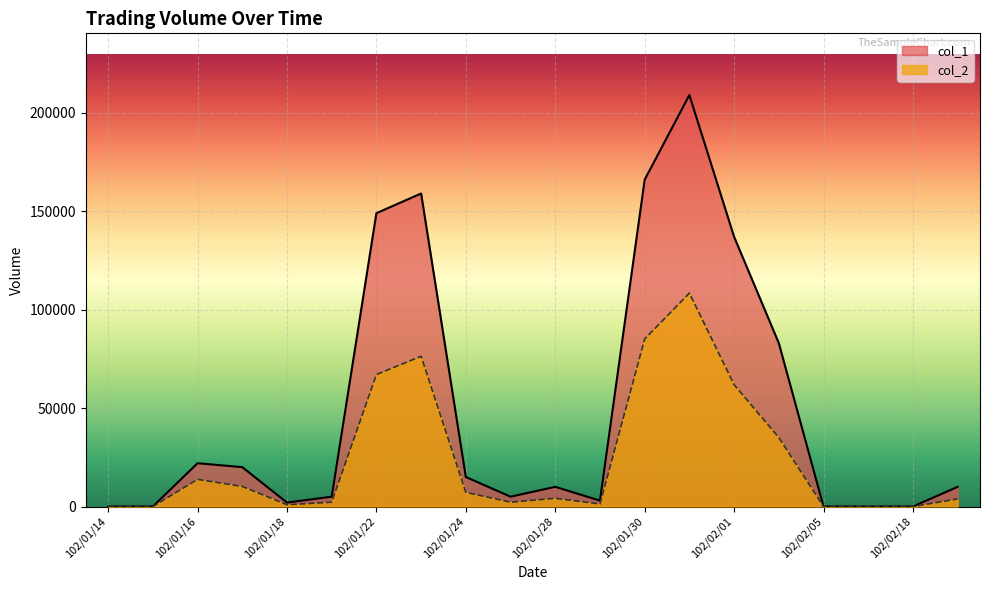

Which category has the lowest value in the col_1 series?

102/01/14